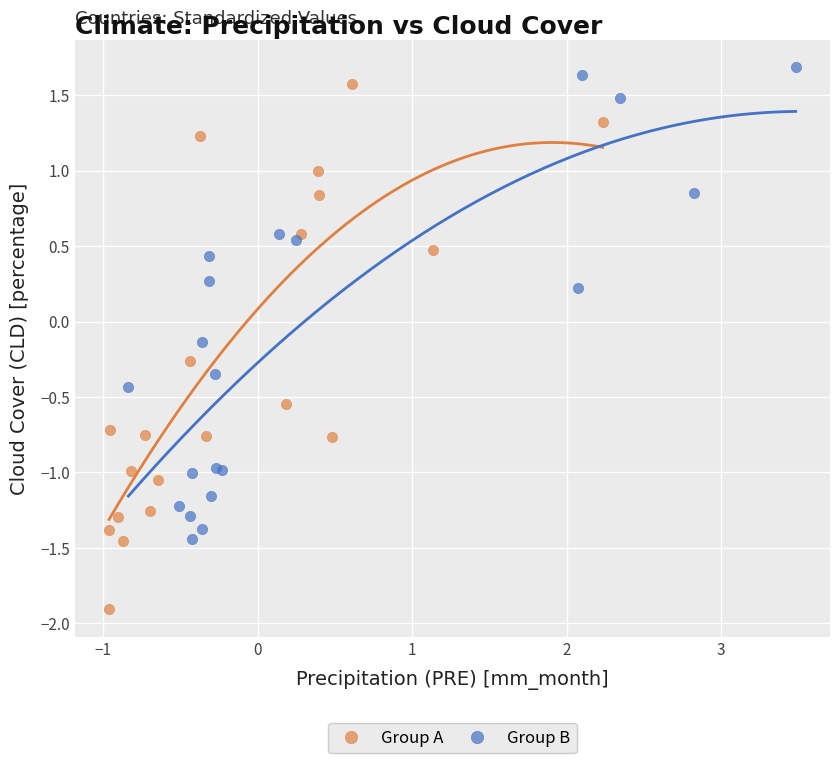

Which series has the widest spread of Y values?

Group A